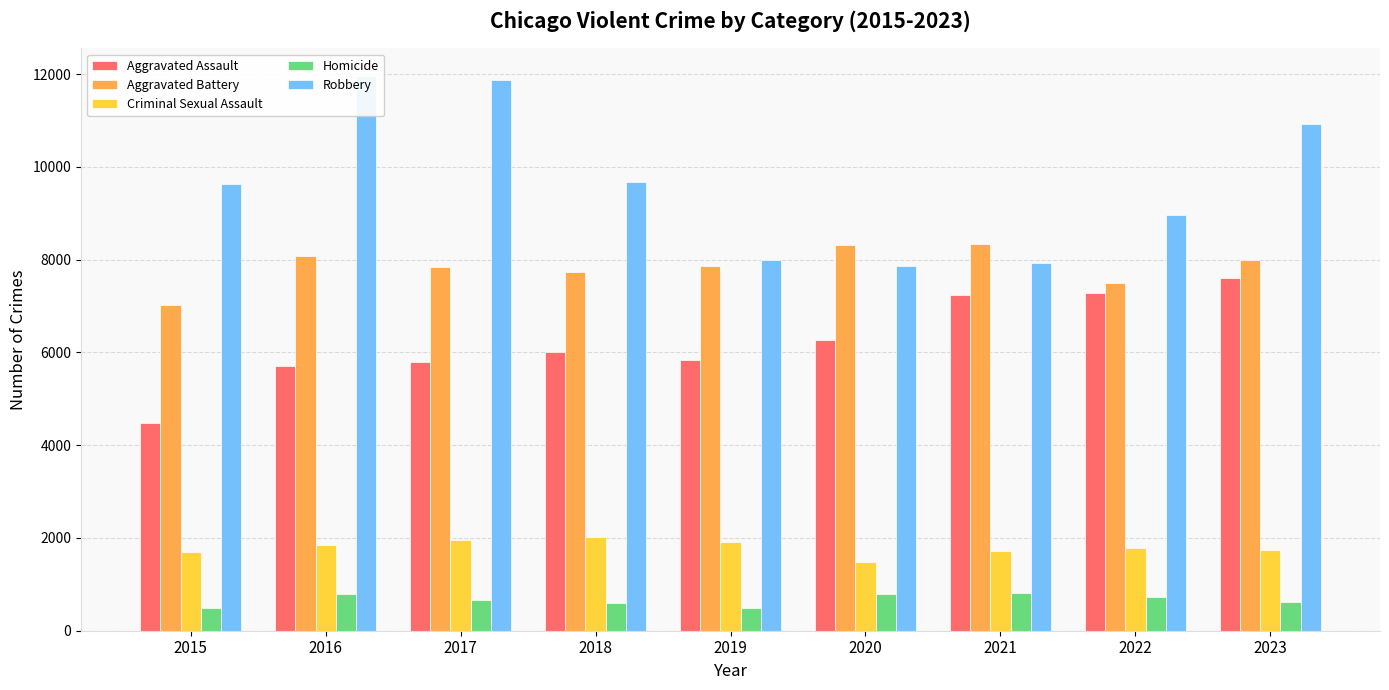

What is the total value across all series at 2018?

26022